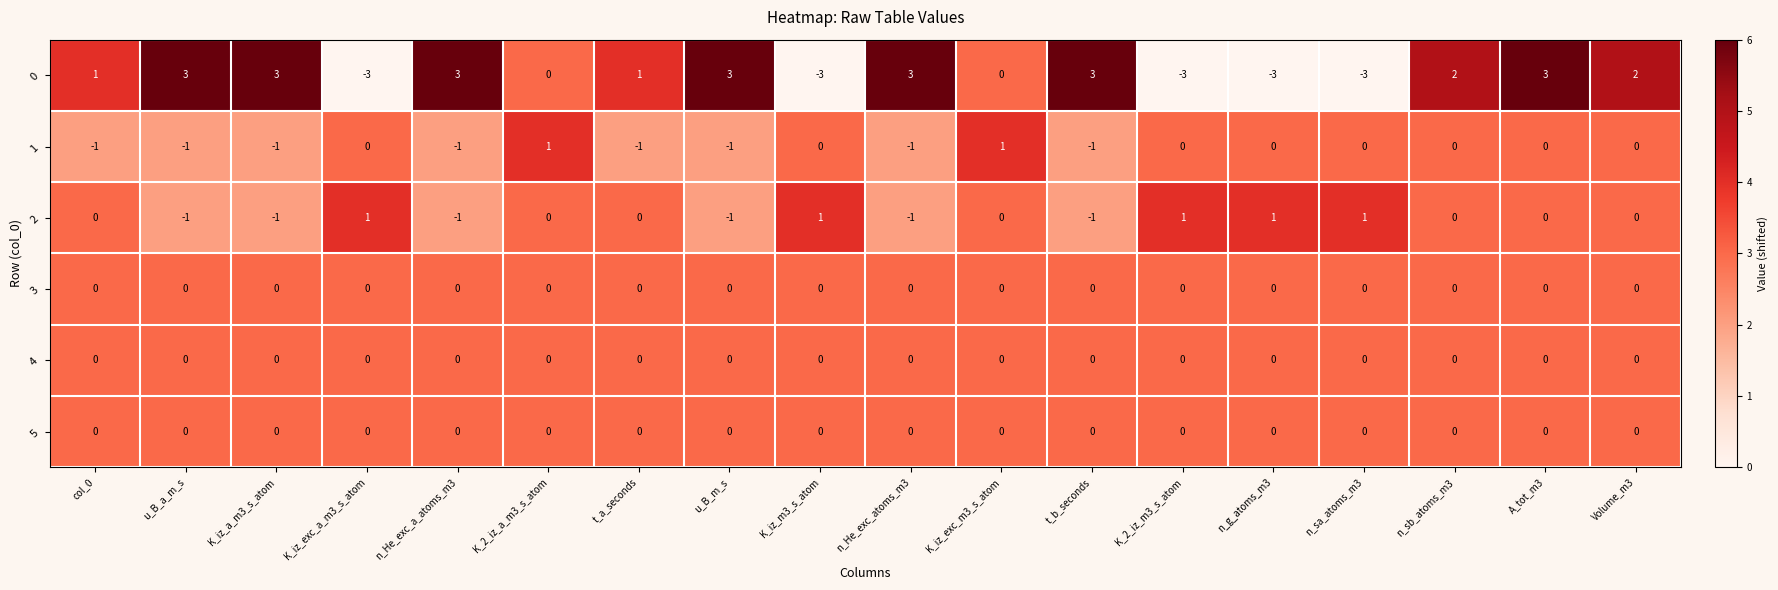

At which category is the sum across all series the highest?

A_tot_m3